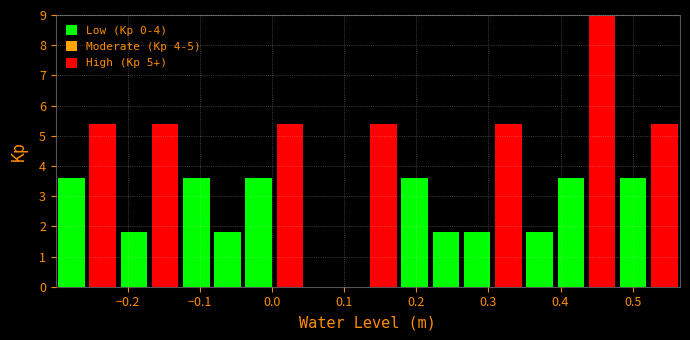

Reading left to right, transcribe this chart: for each bar, give the range it covers on the x-axis and its height. Neither the bar edges nor the heights are printed on the chart, so give them approximately, as read against the axes.

-0.30 to -0.26: 3.6
-0.26 to -0.21: 5.4
-0.21 to -0.17: 1.8
-0.17 to -0.13: 5.4
-0.13 to -0.08: 3.6
-0.08 to -0.04: 1.8
-0.04 to 0.00: 3.6
0.00 to 0.05: 5.4
0.05 to 0.09: 0
0.09 to 0.13: 0
0.13 to 0.18: 5.4
0.18 to 0.22: 3.6
0.22 to 0.26: 1.8
0.26 to 0.31: 1.8
0.31 to 0.35: 5.4
0.35 to 0.39: 1.8
0.39 to 0.44: 3.6
0.44 to 0.48: 9.0
0.48 to 0.52: 3.6
0.52 to 0.57: 5.4